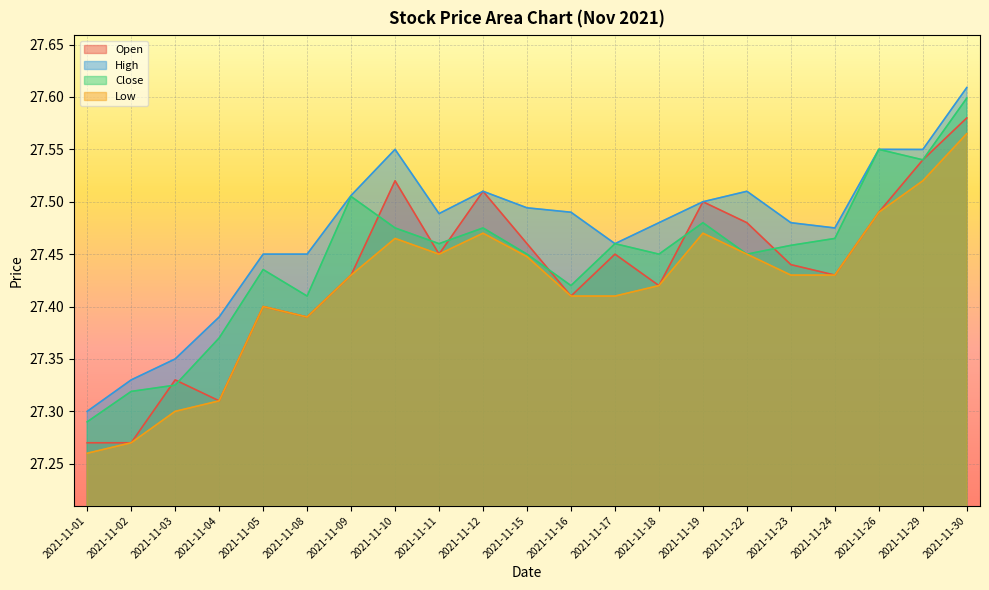

Which has a higher value, 2021-11-22 or 2021-11-03?

2021-11-22